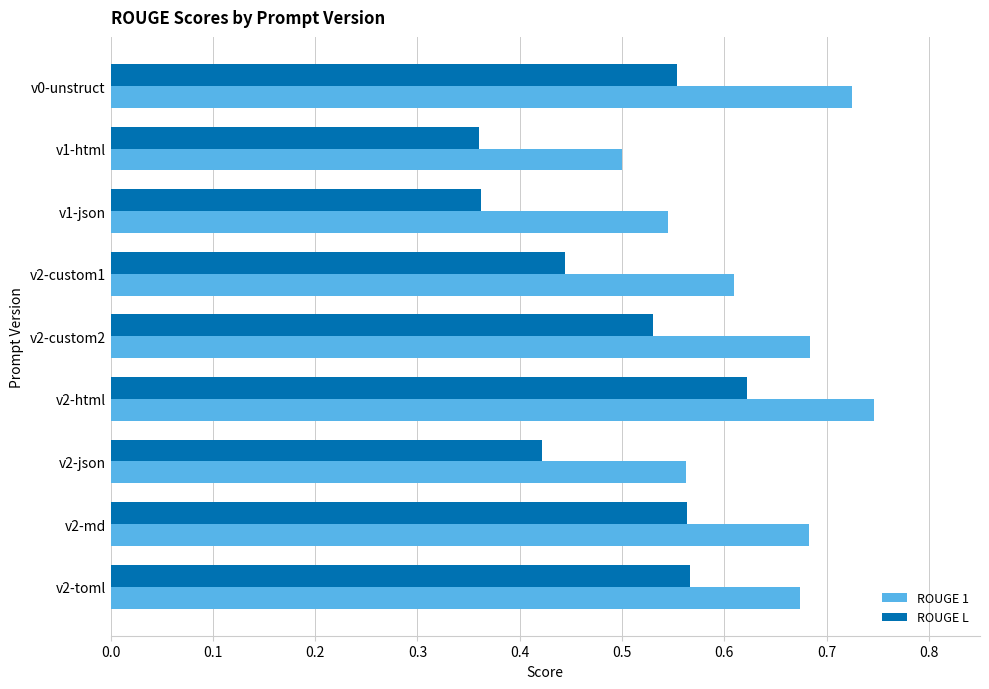

Is it true that ROUGE L equals 0.5 at v2-custom2?

True